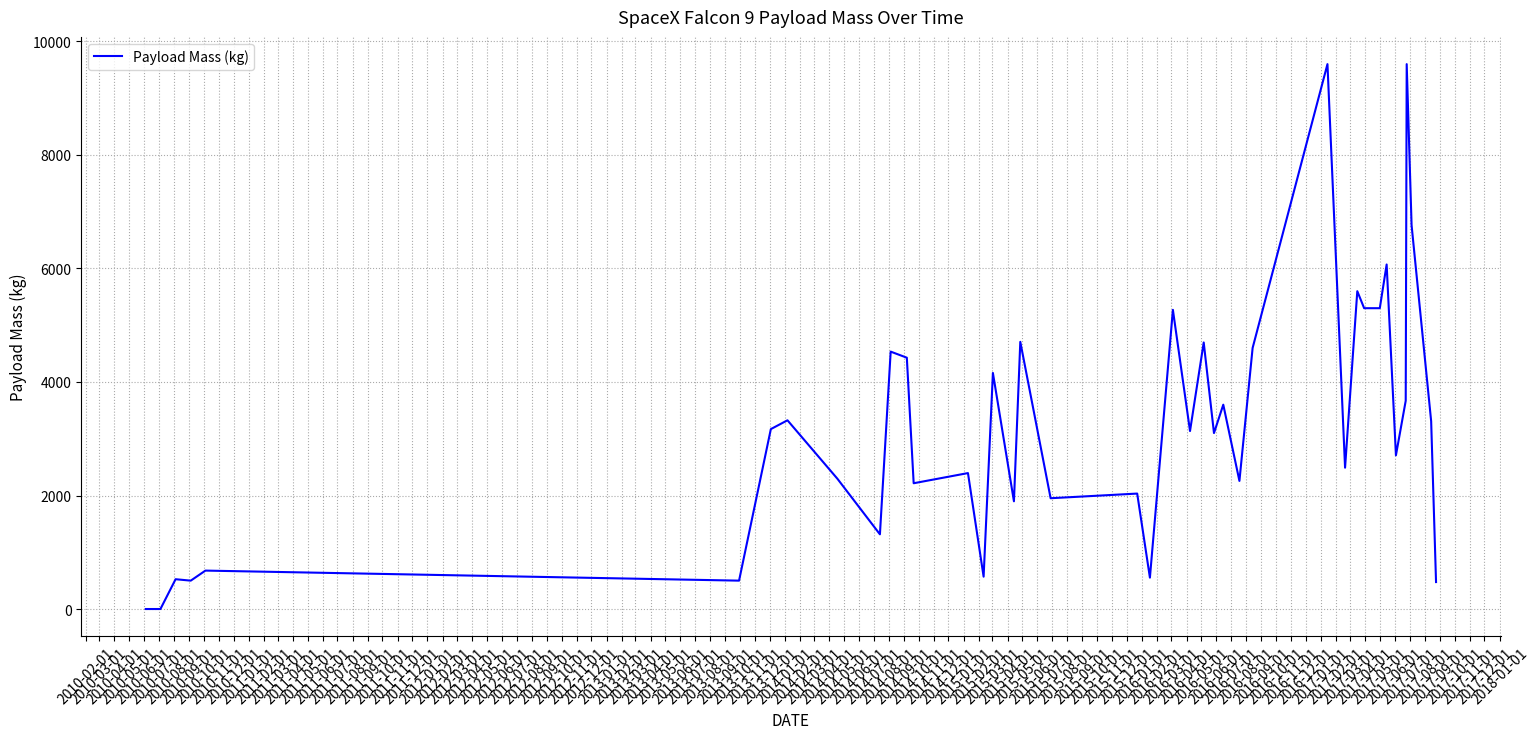

What is the greatest value displayed?

9600